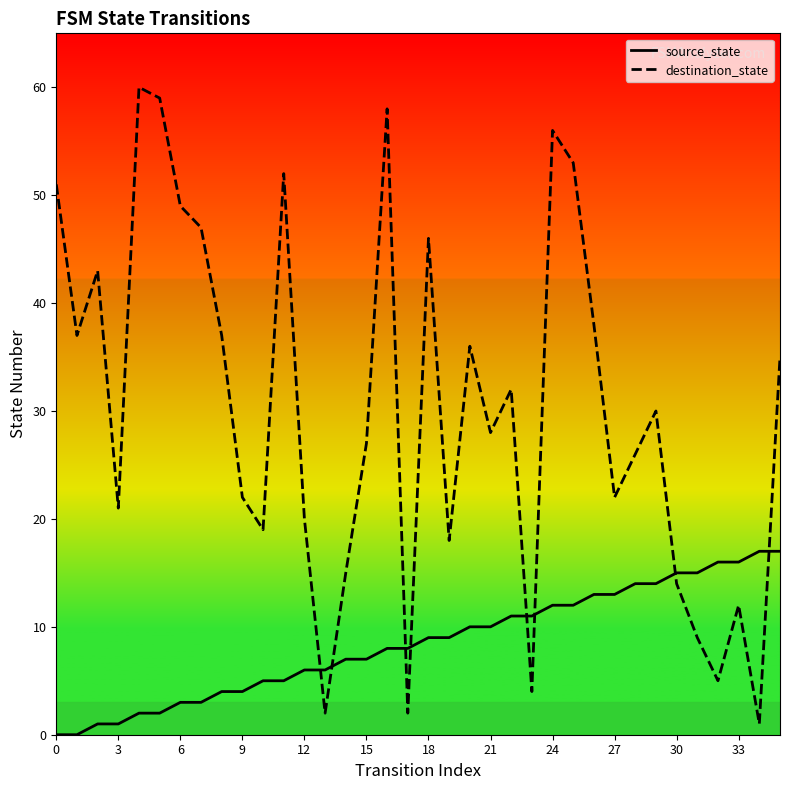

True or false: source_state has a value of 4 at 27.

False